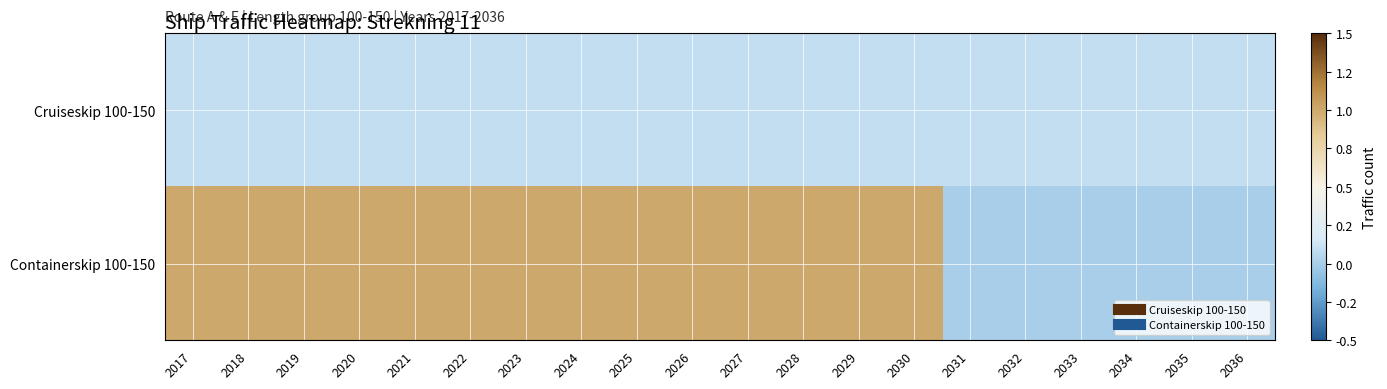

Between 2035 and 2024, which is larger?

2035